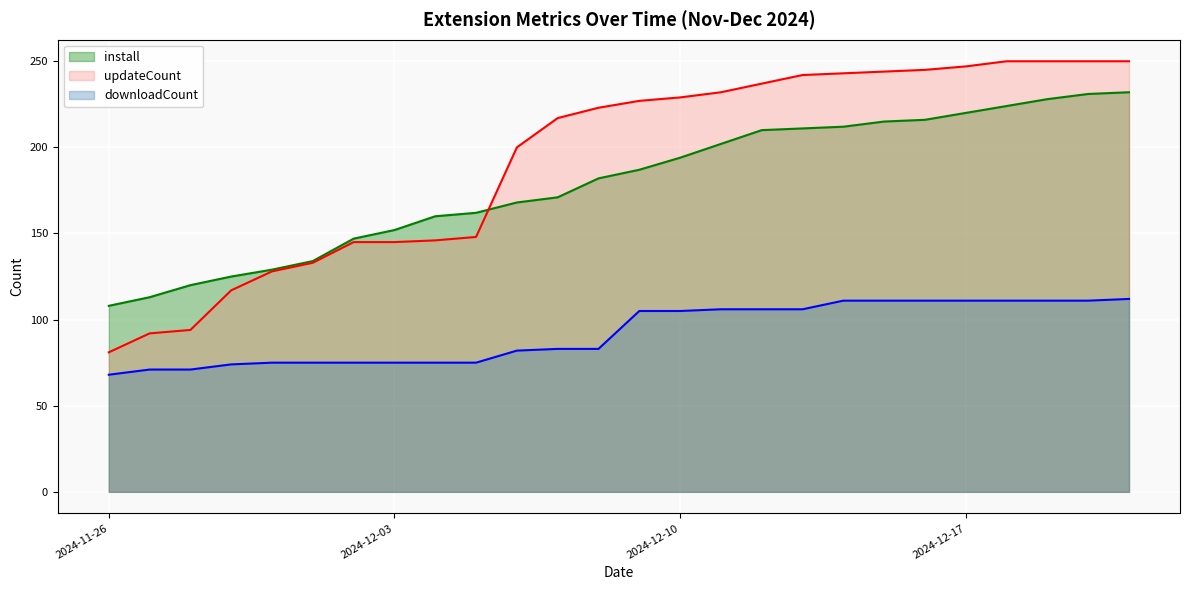

At which category is the sum across all series the highest?

2024-12-21